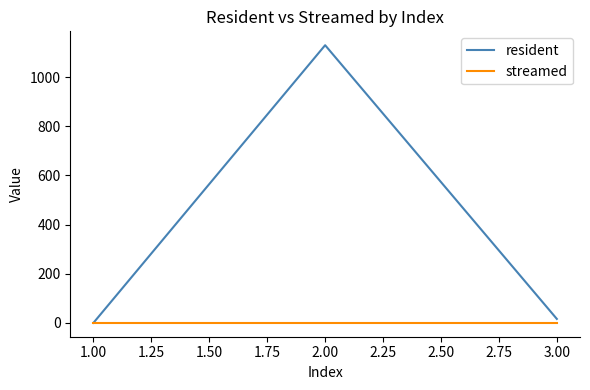

At which category is the sum across all series the highest?

2.00